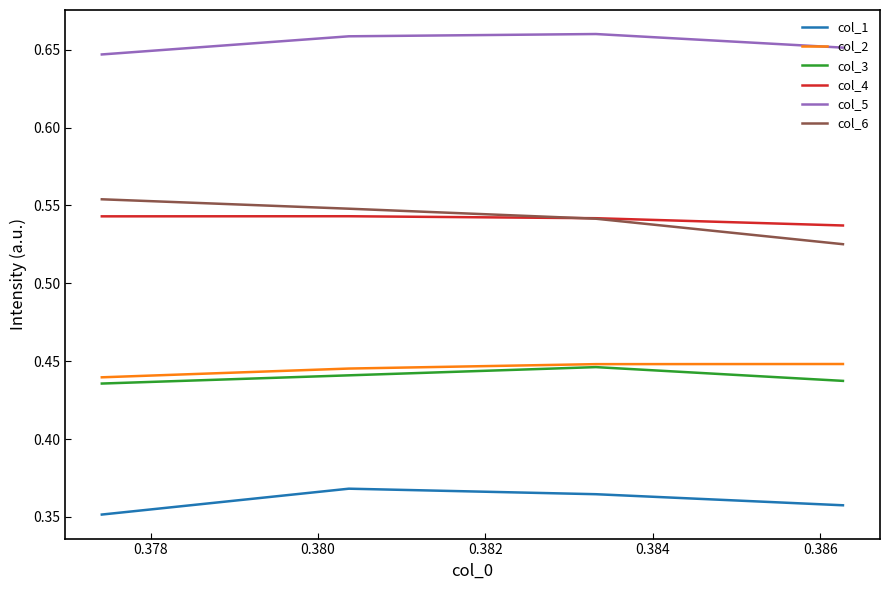

What is the approximate value of col_3 at 0.378?

0.4